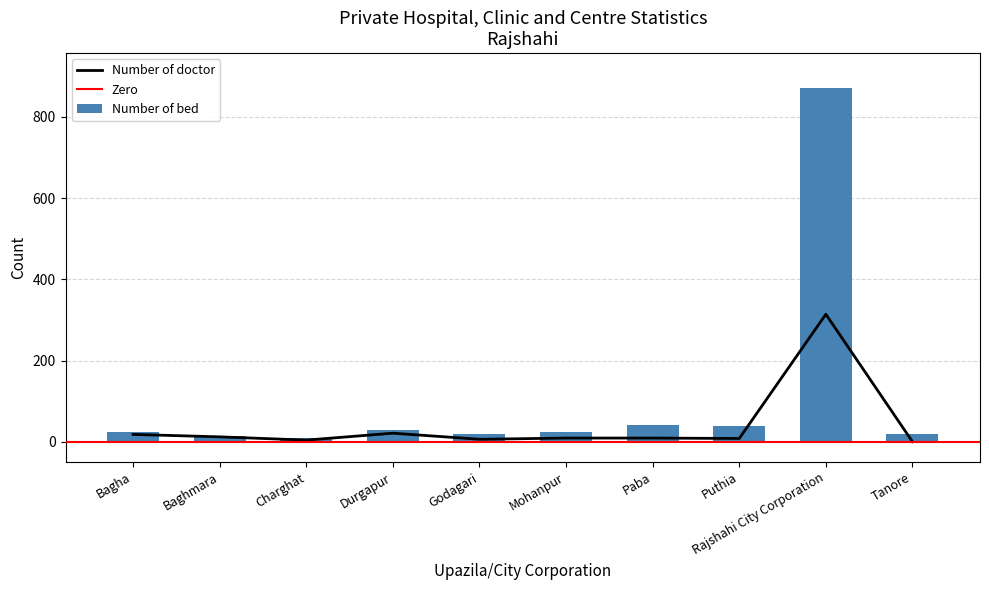

What is the label of the 2nd bar from the right?

Rajshahi City Corporation